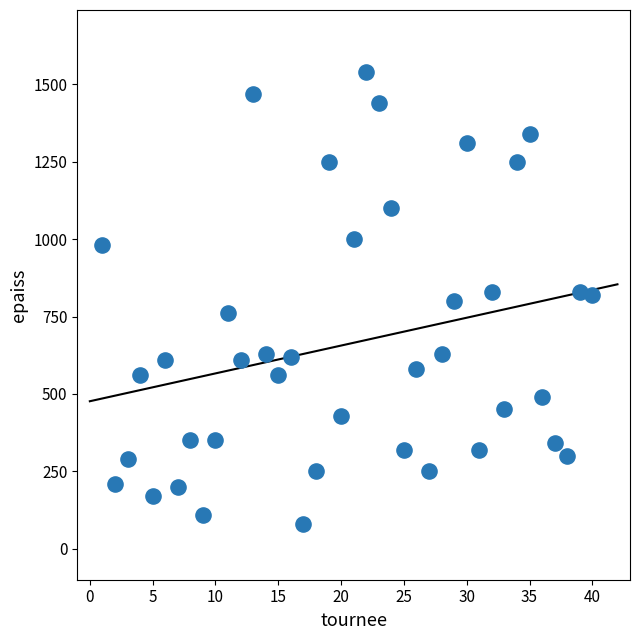

What is the range of X values (max minus min)?

39